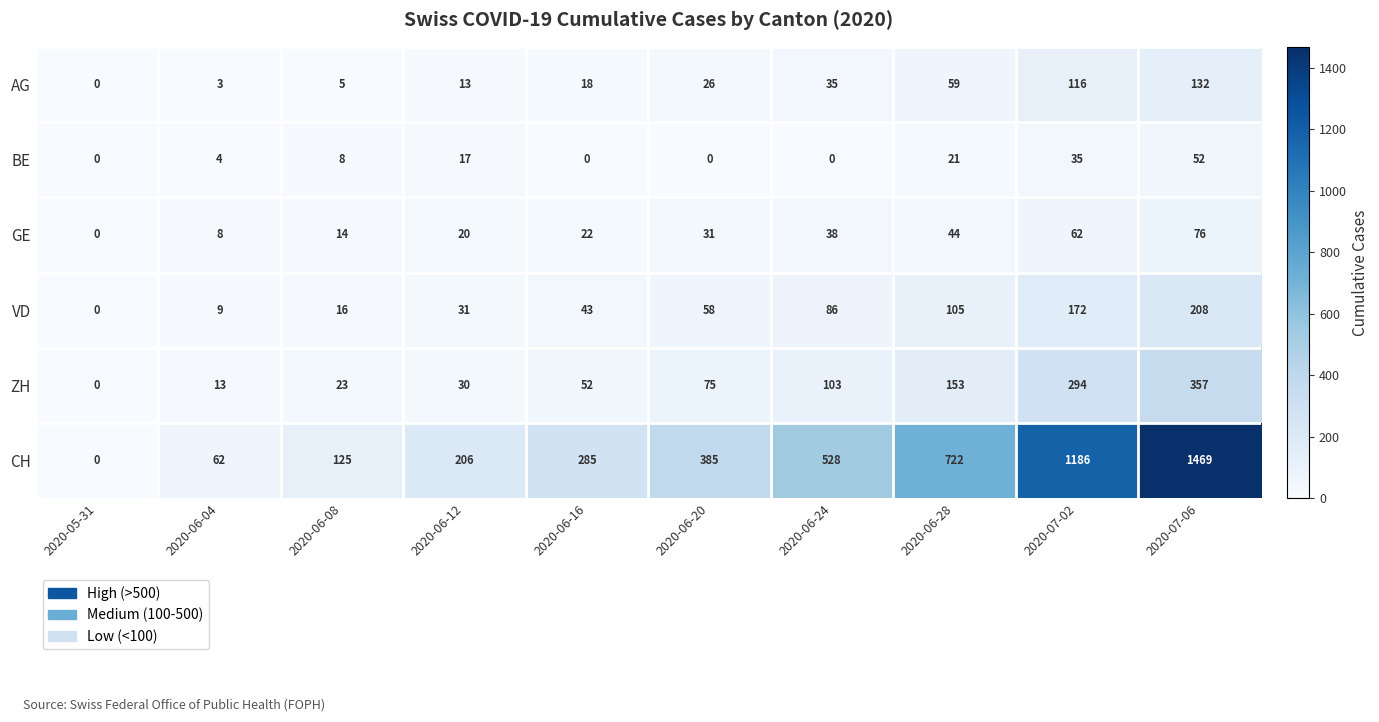

Which series has the largest total across all categories?

CH